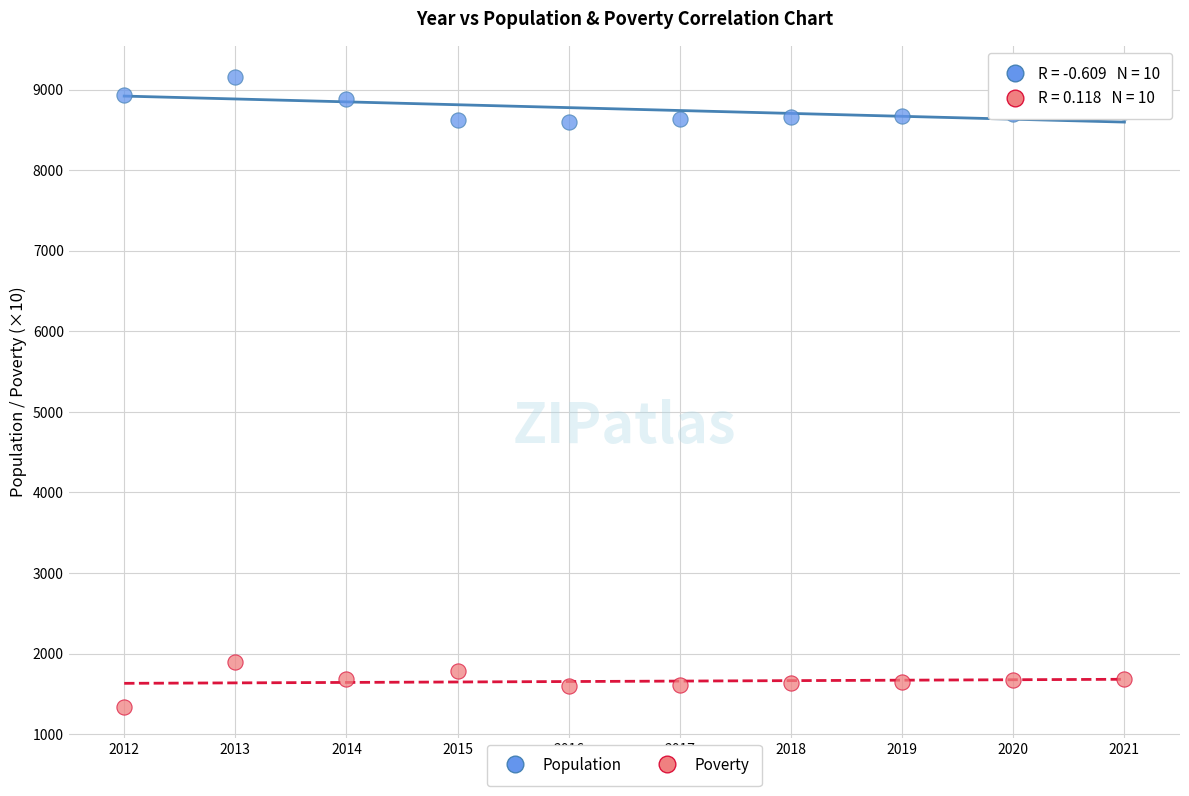

Across all data points, what is the range of Y values (max minus min)?

7816